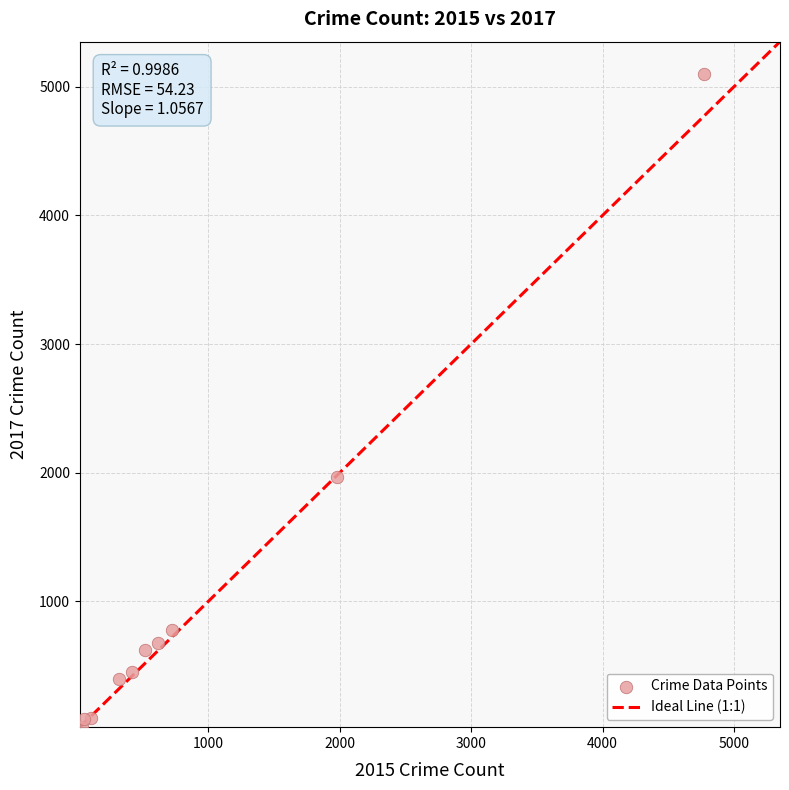

What is the range of X values (max minus min)?

4735